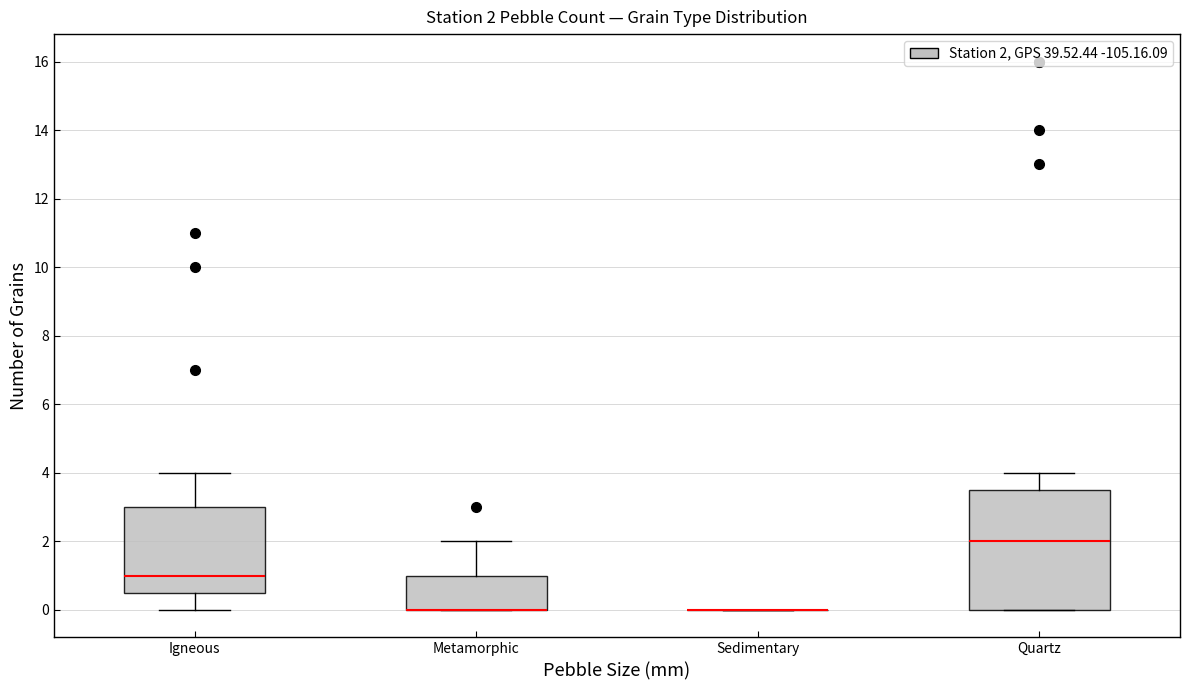

Comparing the boxes themselves (not the whiskers), which one is the tallest?

Quartz